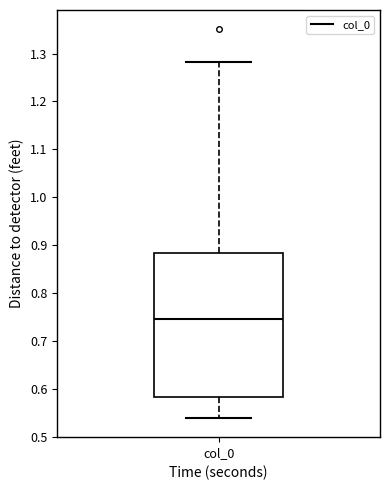

Transcribe this box plot: give where the median line is, the range the box spans, and where the two whiskers end, as read against the y-axis. The values are not printed on the chart, so give them approximately, as read against the axis.

median 0.75, box 0.58 to 0.88, whiskers 0.54 to 1.28